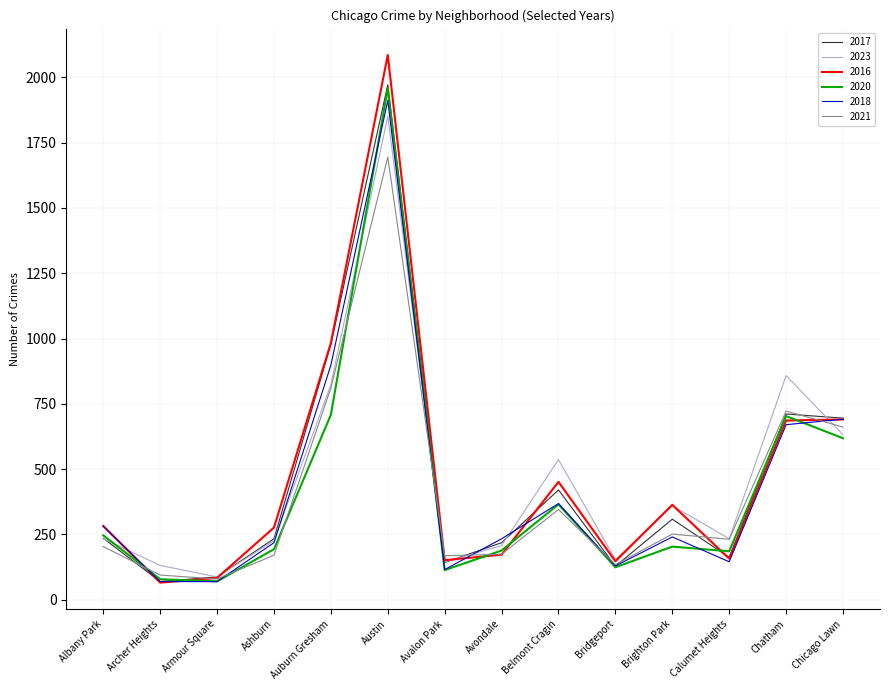

The 2021 series shows 79 at Armour Square. True or false?

True